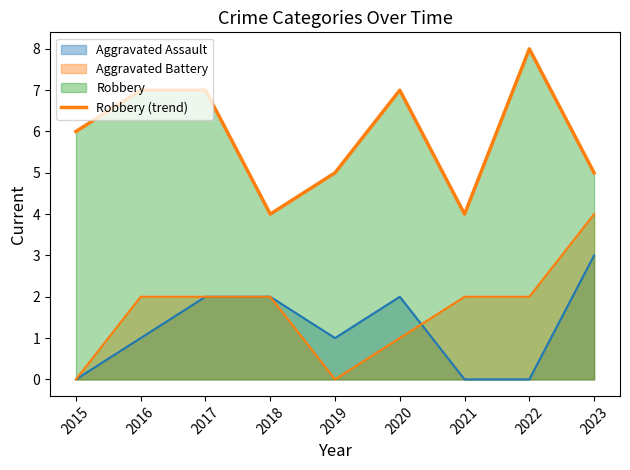

How many points are lower than both their immediate neighbors (excluding endpoints)?

2